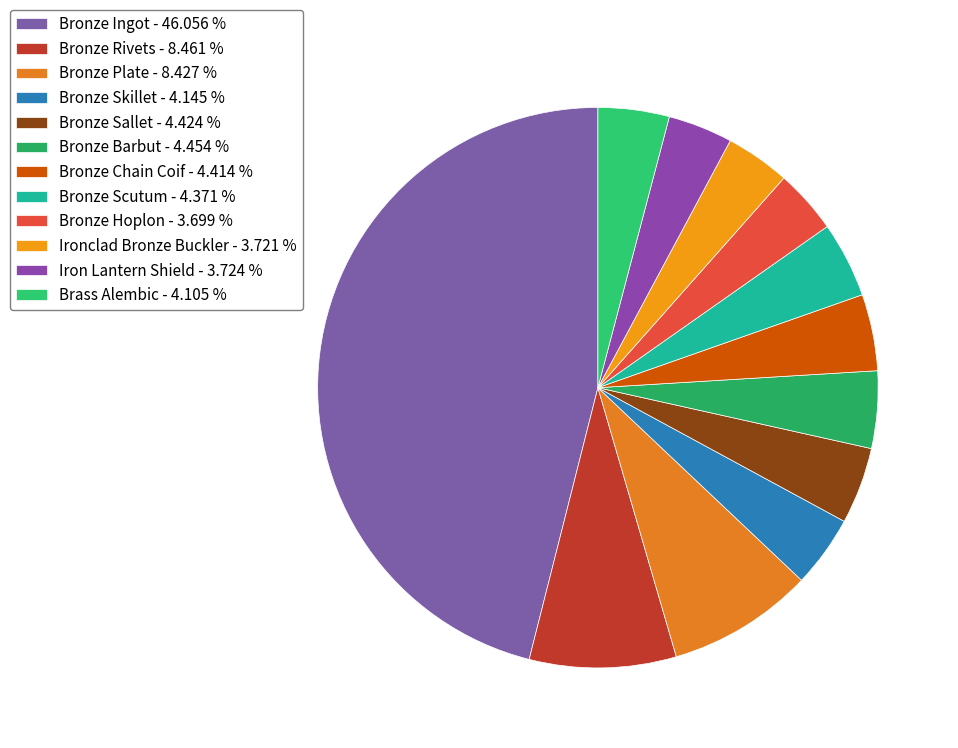

Combined, what portion of the pie is Bronze Hoplon and Ironclad Bronze Buckler?

7.4%